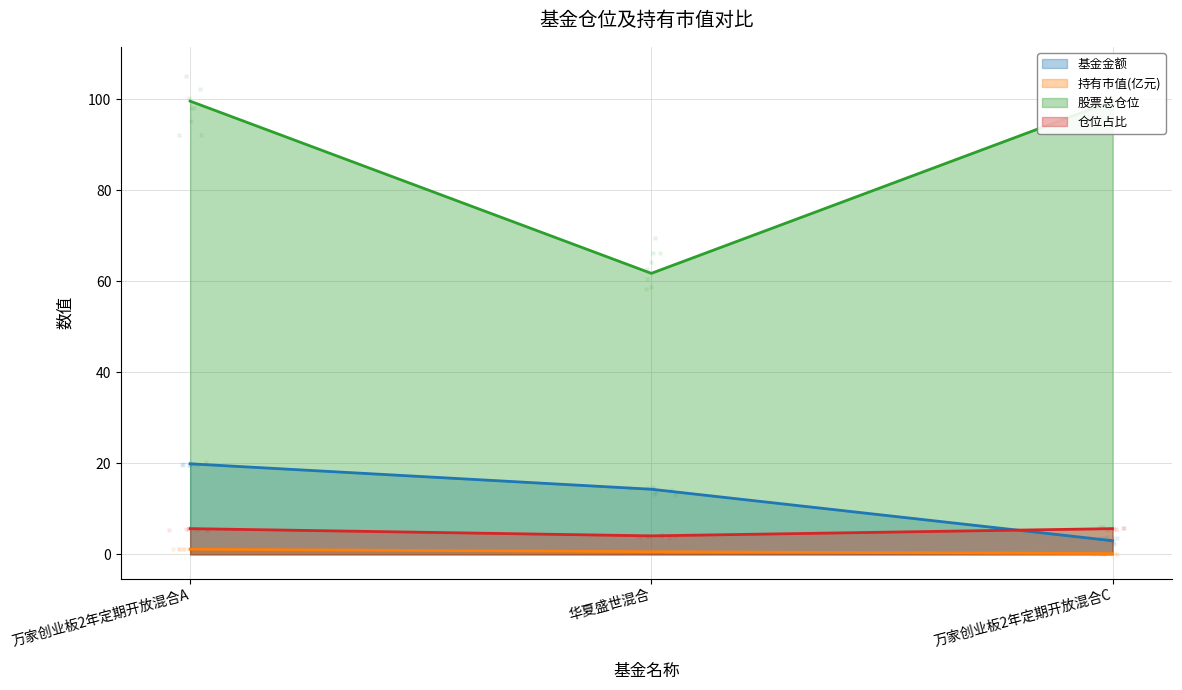

Is the value of 股票总仓位 at 万家创业板2年定期开放混合A greater than the value of 仓位占比 at 万家创业板2年定期开放混合C?

Yes